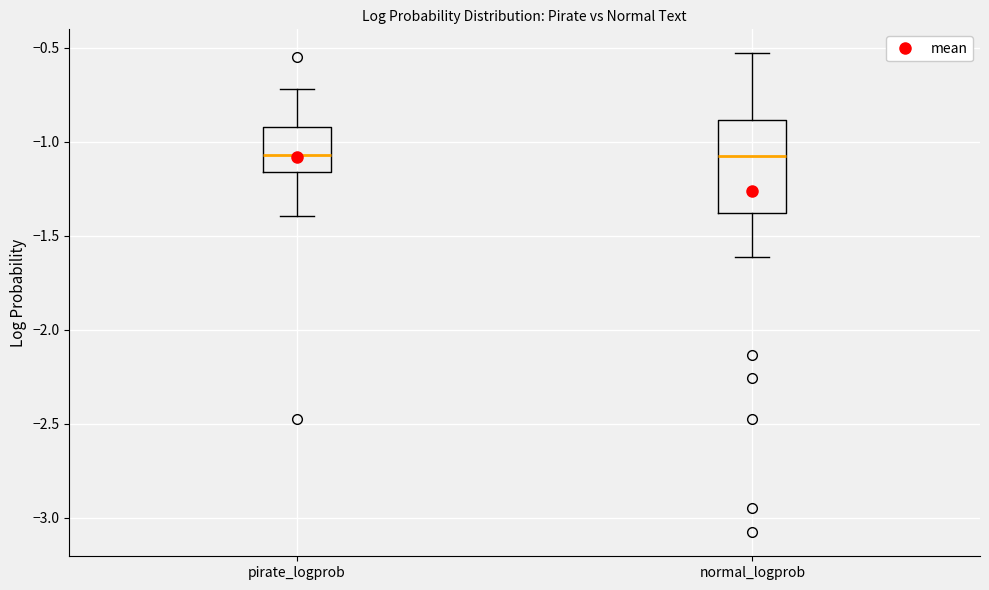

Which box is the tallest, from its lower edge to its upper edge?

normal_logprob